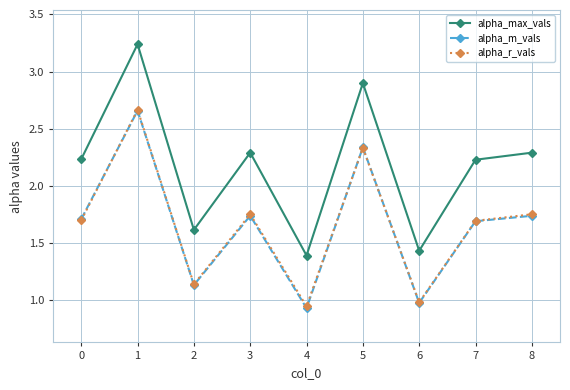

True or false: alpha_max_vals and alpha_r_vals cross at least once.

False